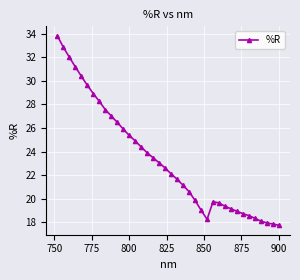

What is the minimum value shown in the chart?

17.8